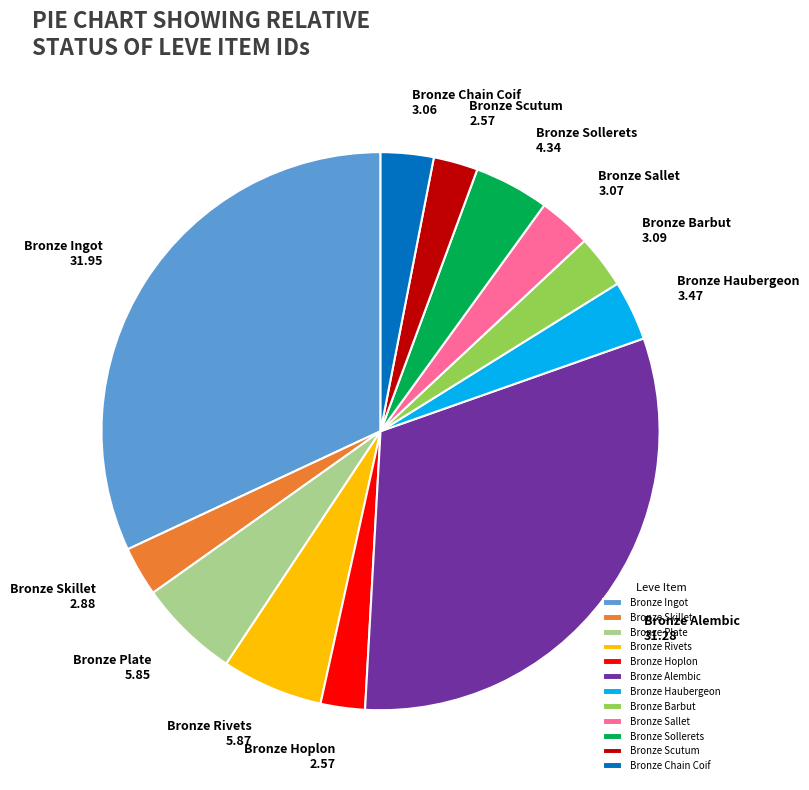

Do Bronze Barbut and Bronze Haubergeon together represent more than half of the pie?

No